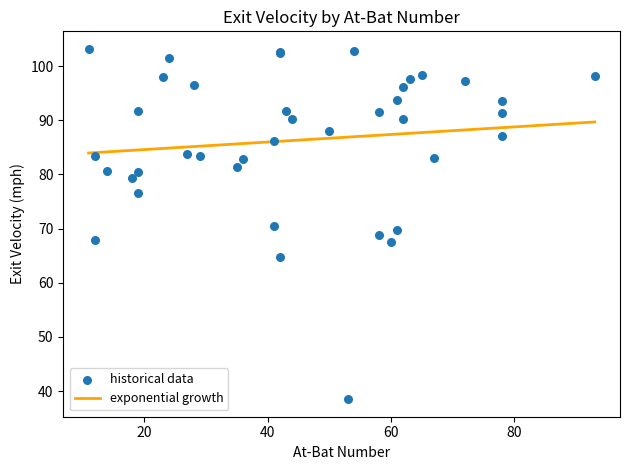

What are all the series names shown in the legend?

exponential growth, historical data